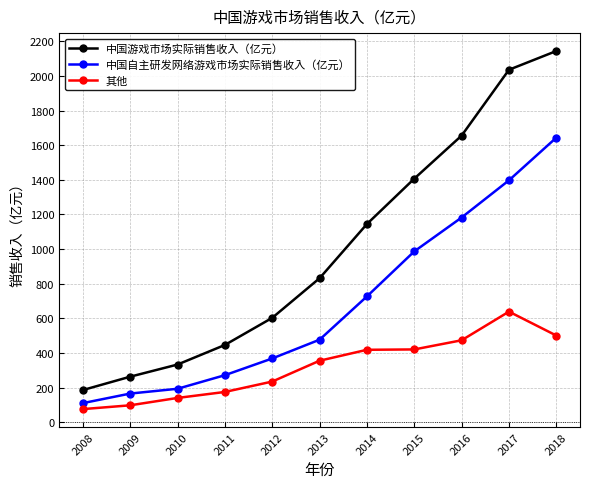

What is the maximum value for 其他?

638.7